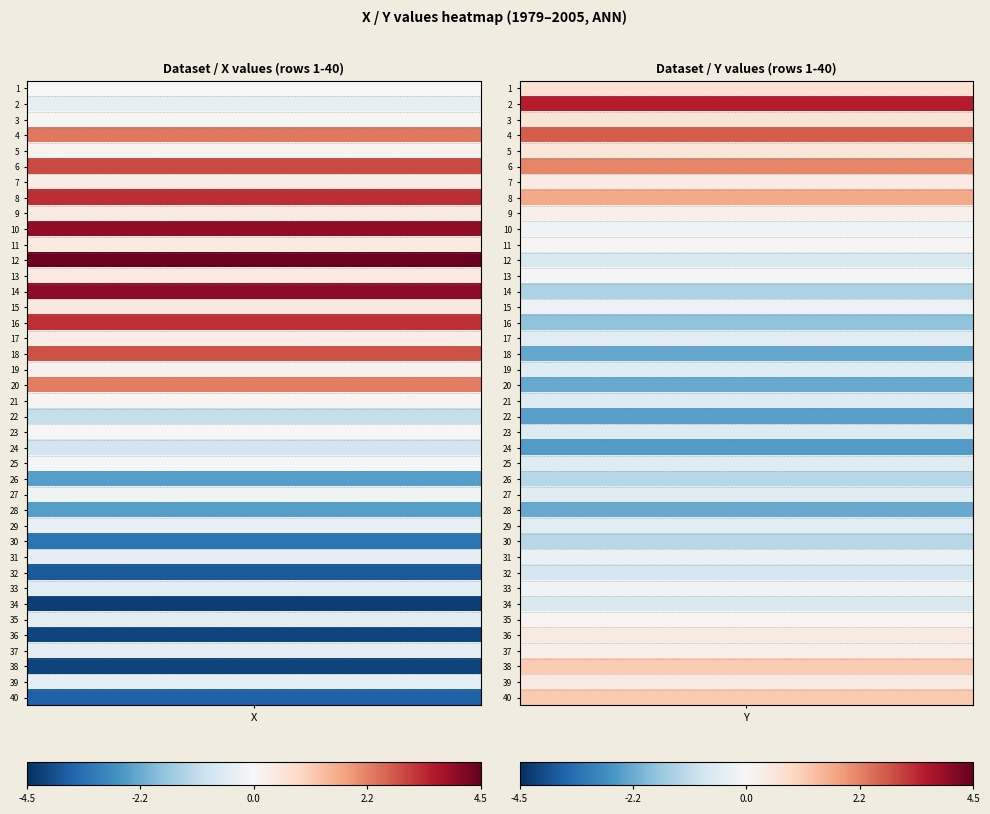

Which series has the largest total across all categories?

6